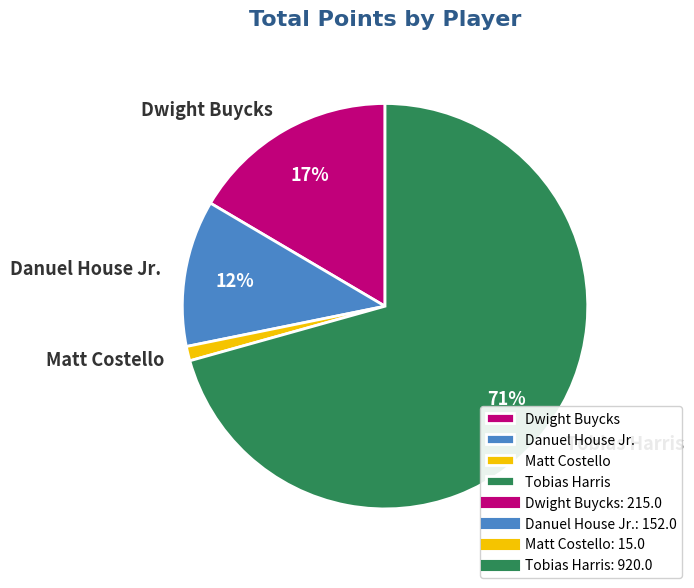

What percentage is the Matt Costello slice, to the nearest percent?

1%